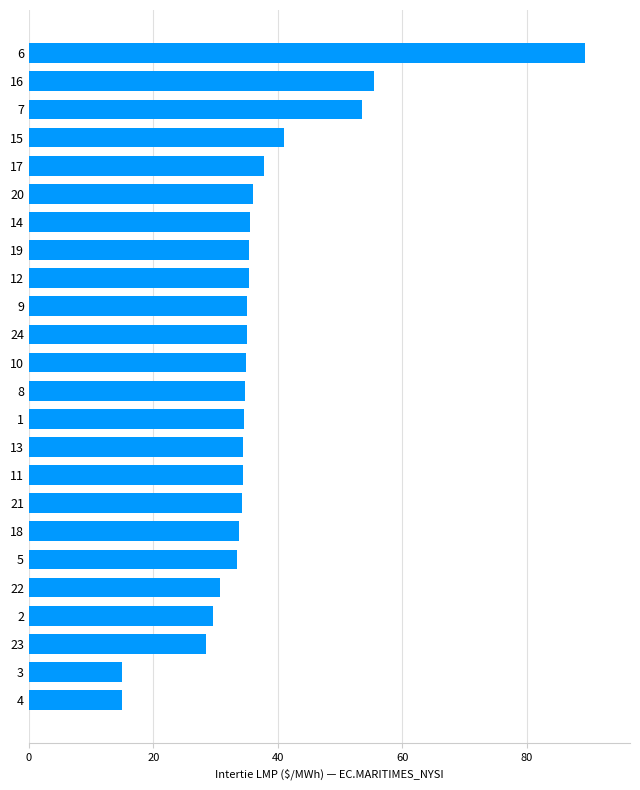

Where is the data nearest to the value 52?

7